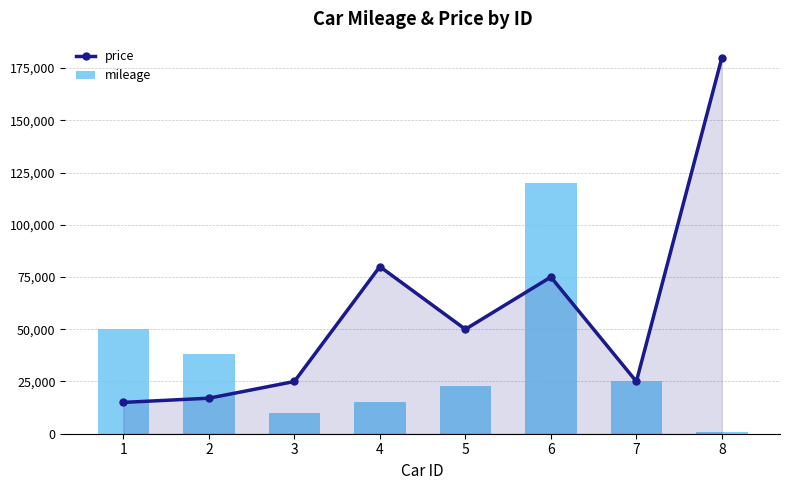

Which series has the widest spread of values?

price